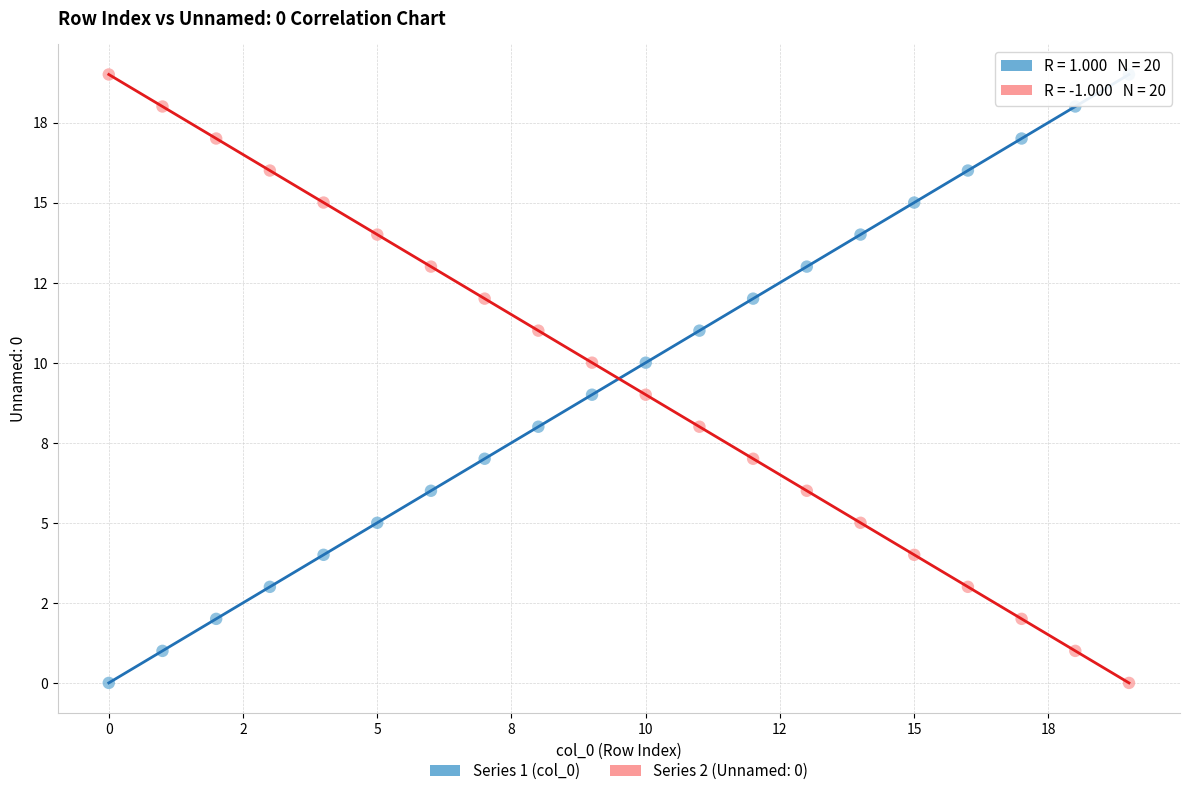

What are all the series names shown in the legend?

Series 1 (col_0), Series 2 (Unnamed: 0)